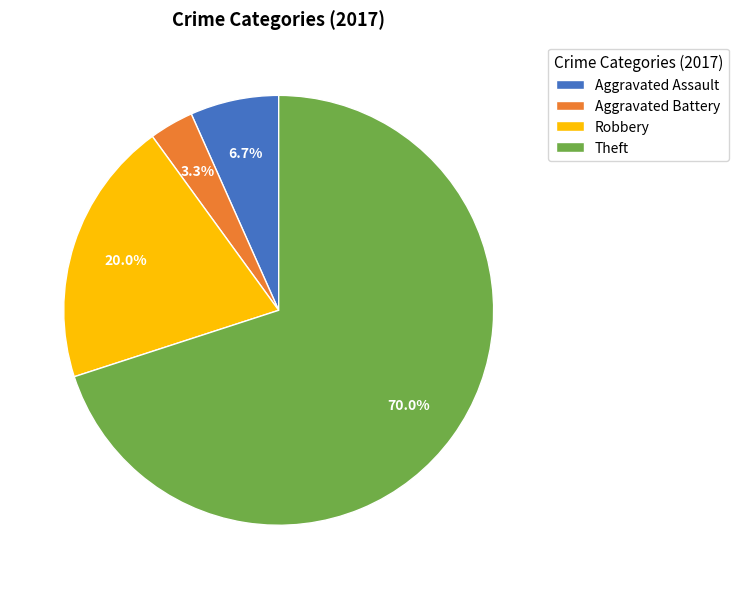

Which has a higher value, Theft or Robbery?

Theft